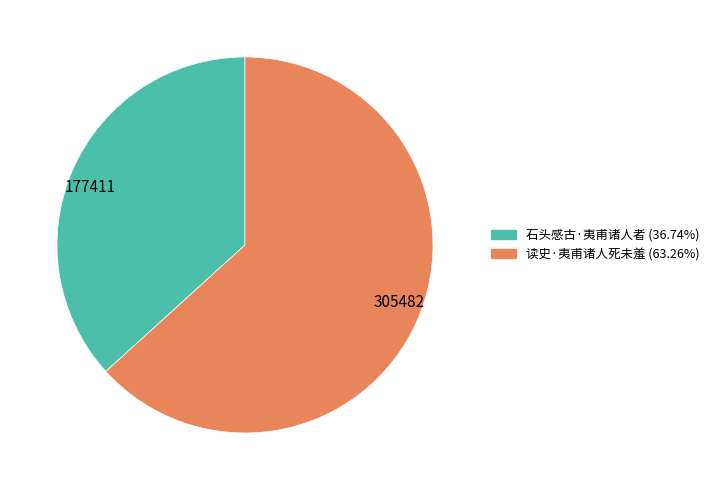

True or false: 读史·夷甫诸人死未羞 accounts for 53% of the total.

False